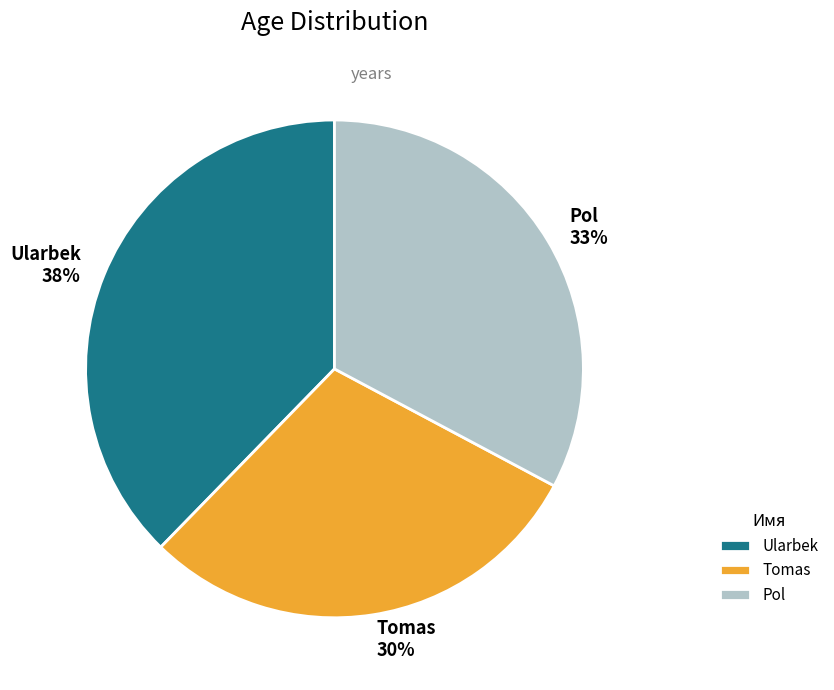

Does any single category account for the majority?

No